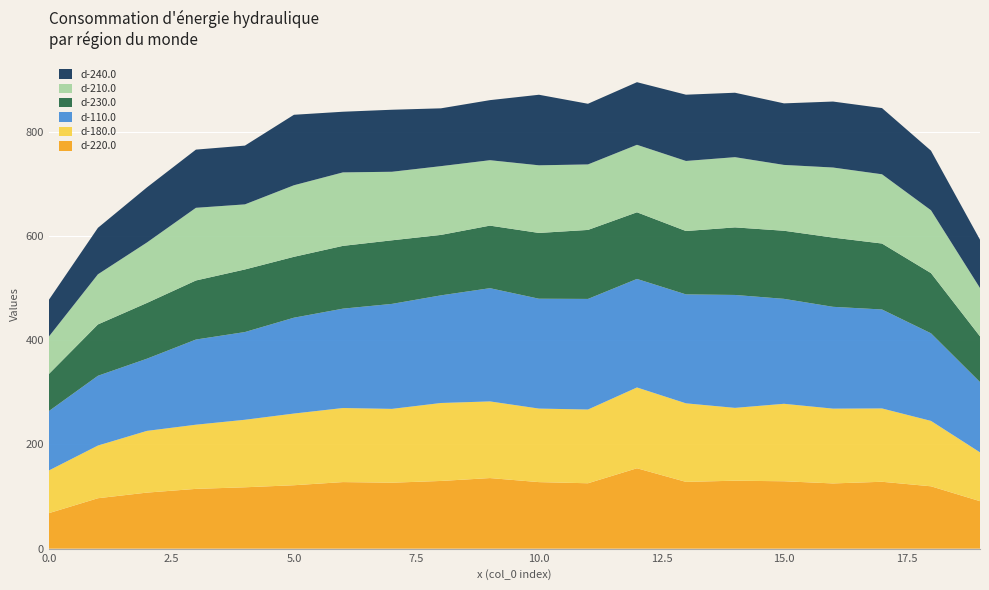

Reading left to right, transcribe all the data shown in this chart.

d-220.0: 68.1	96.7	107.5	114.7	117.7	121.7	127.7	126.5	129.9	135.4	127.6	125.5	154.3	128.1	130.4	129.3	125.1	128.3	119.6	91.1
d-180.0: 81.9	101.1	118.4	123.1	129.5	137.5	142.1	141.6	149.6	147.1	141.1	141.4	155.0	150.7	139.7	148.6	143.5	140.7	125.5	93.7
d-110.0: 113.9	133.8	138.5	163.4	168.3	183.9	190.6	201.4	206.5	217.2	210.7	212.2	208.2	209.0	216.6	201.3	195.3	189.8	168.0	134.8
d-230.0: 71.2	98.5	106.9	113.3	120.1	116.8	120.4	122.0	116.0	120.0	126.2	132.4	127.9	121.6	129.6	130.6	132.8	126.5	115.5	87.7
d-210.0: 71.8	96.2	116.0	139.4	124.8	137.3	141.0	131.5	131.9	125.5	129.7	125.7	129.4	134.4	134.7	126.3	134.4	132.8	120.6	92.7
d-240.0: 70.5	89.2	105.7	111.6	112.7	135.2	116.4	119.0	110.9	115.2	135.4	116.4	120.1	127.1	123.6	118.1	126.5	127.0	114.3	92.7